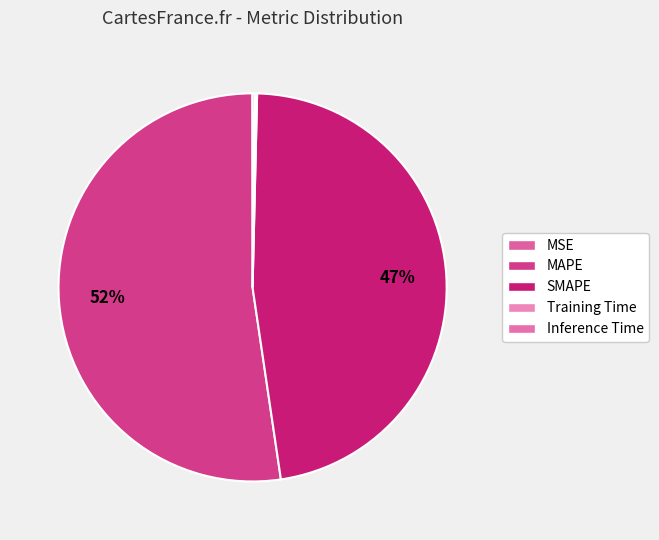

Rank the categories by value from lowest to highest.

MSE, Training Time, Inference Time, SMAPE, MAPE